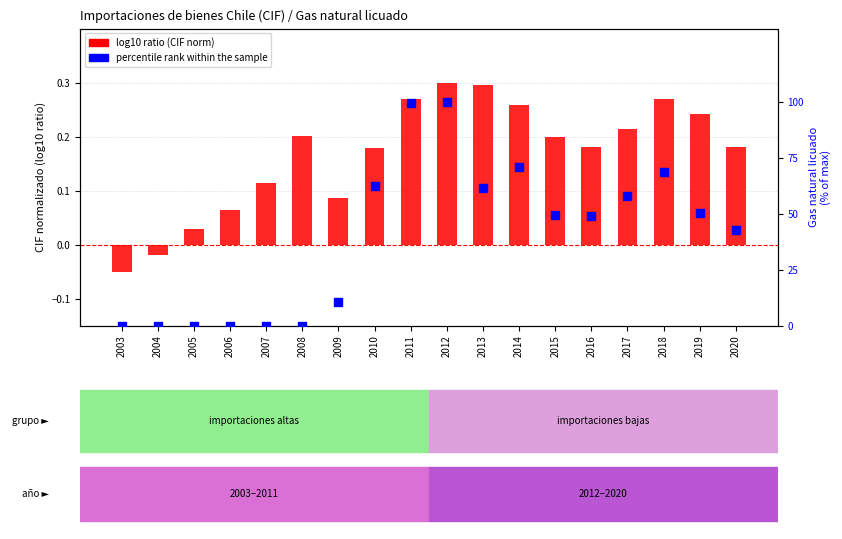

Which series has the largest Y range (max minus min)?

percentile rank within sample